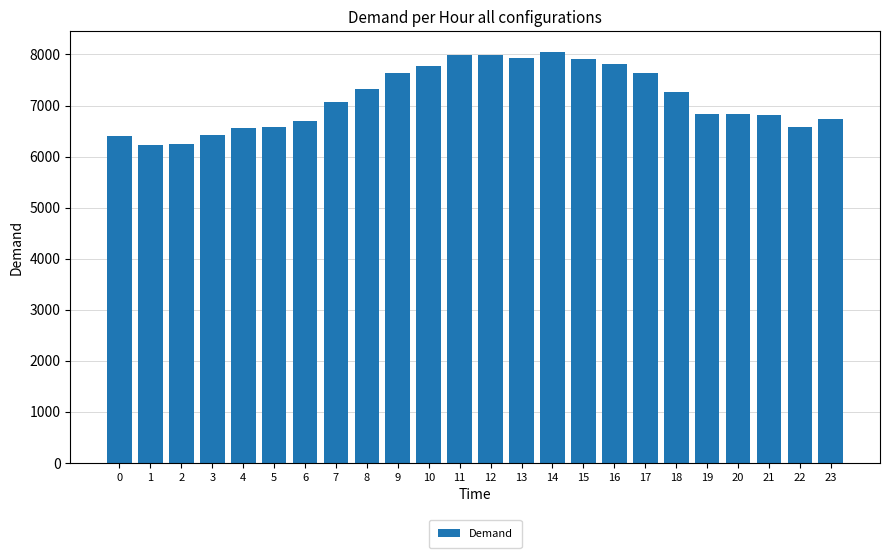

Is it true that the value at 6 is 6696?

True